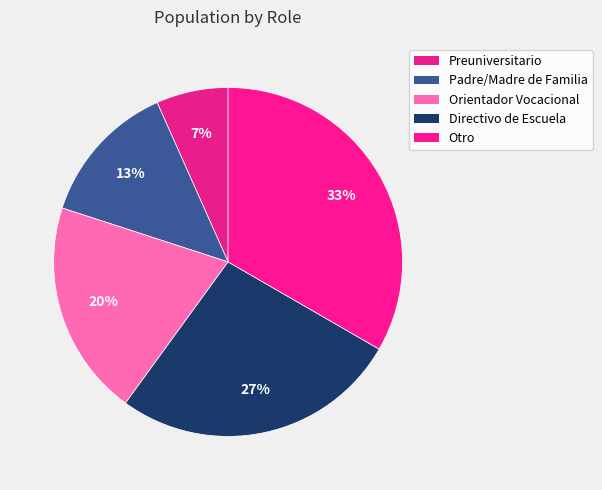

Is there any slice that represents more than half of the pie?

No